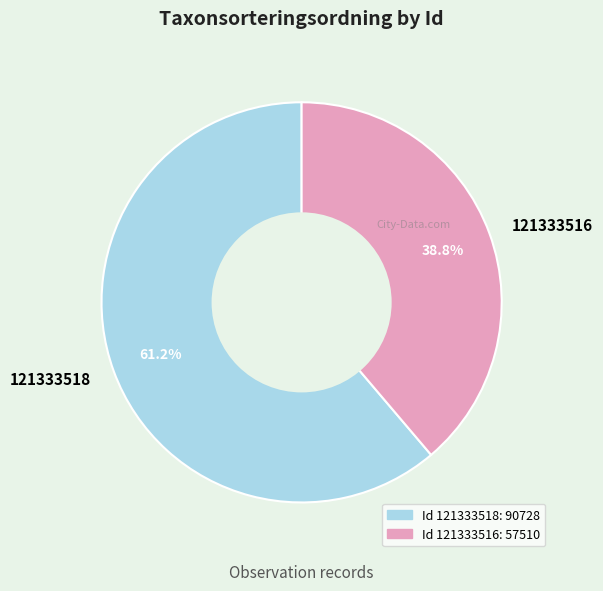

Count the number of slices in the pie.

2